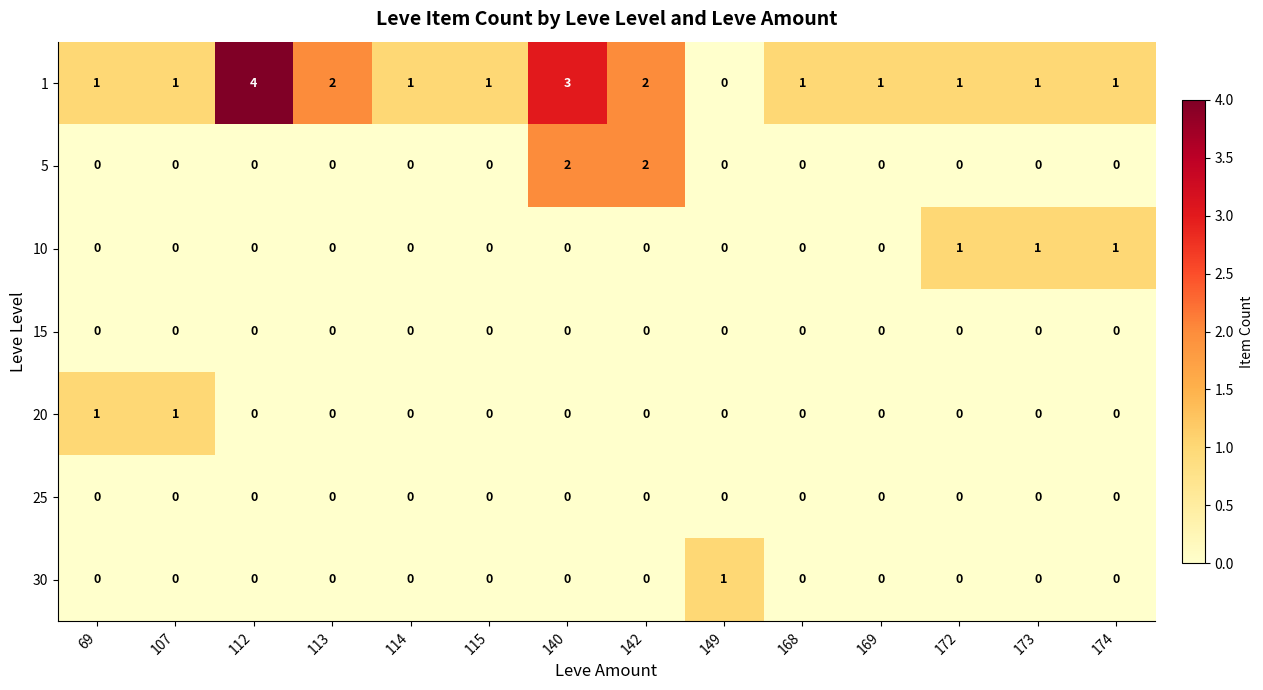

Which series has the widest spread of values?

1